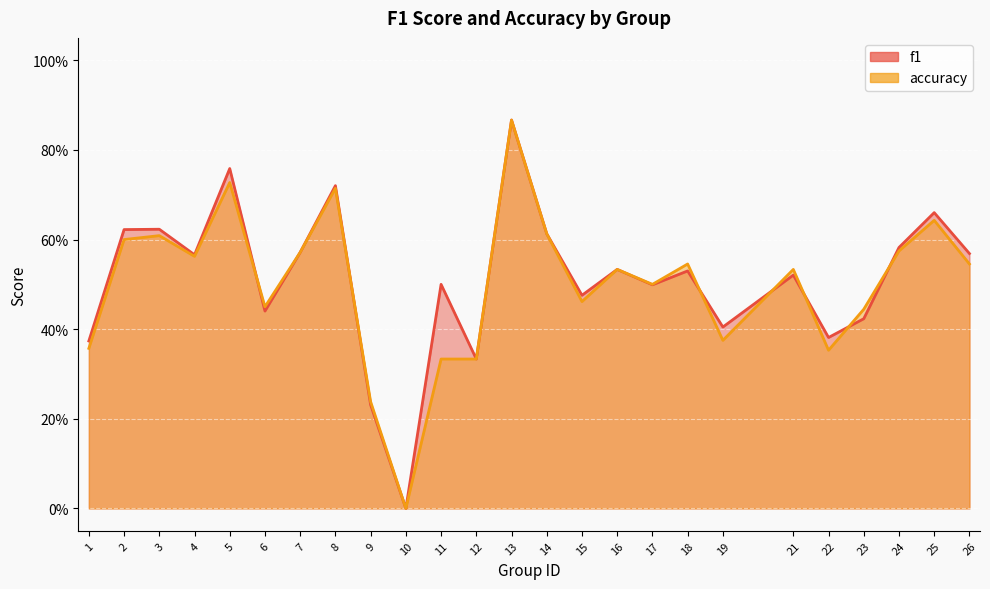

Which category has the highest value in the accuracy series?

13